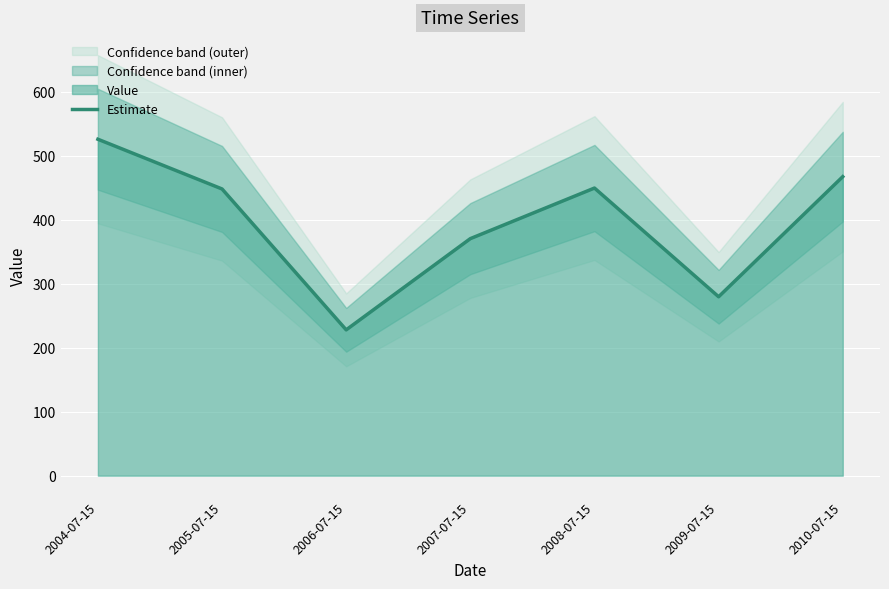

Rank the categories by value from lowest to highest.

2006-07-15, 2009-07-15, 2007-07-15, 2005-07-15, 2008-07-15, 2010-07-15, 2004-07-15